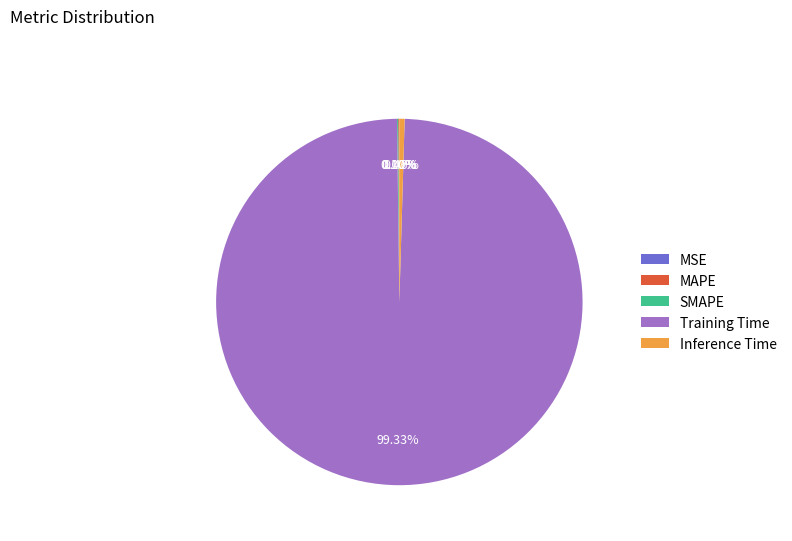

Which slice represents more than half of the pie?

Training Time